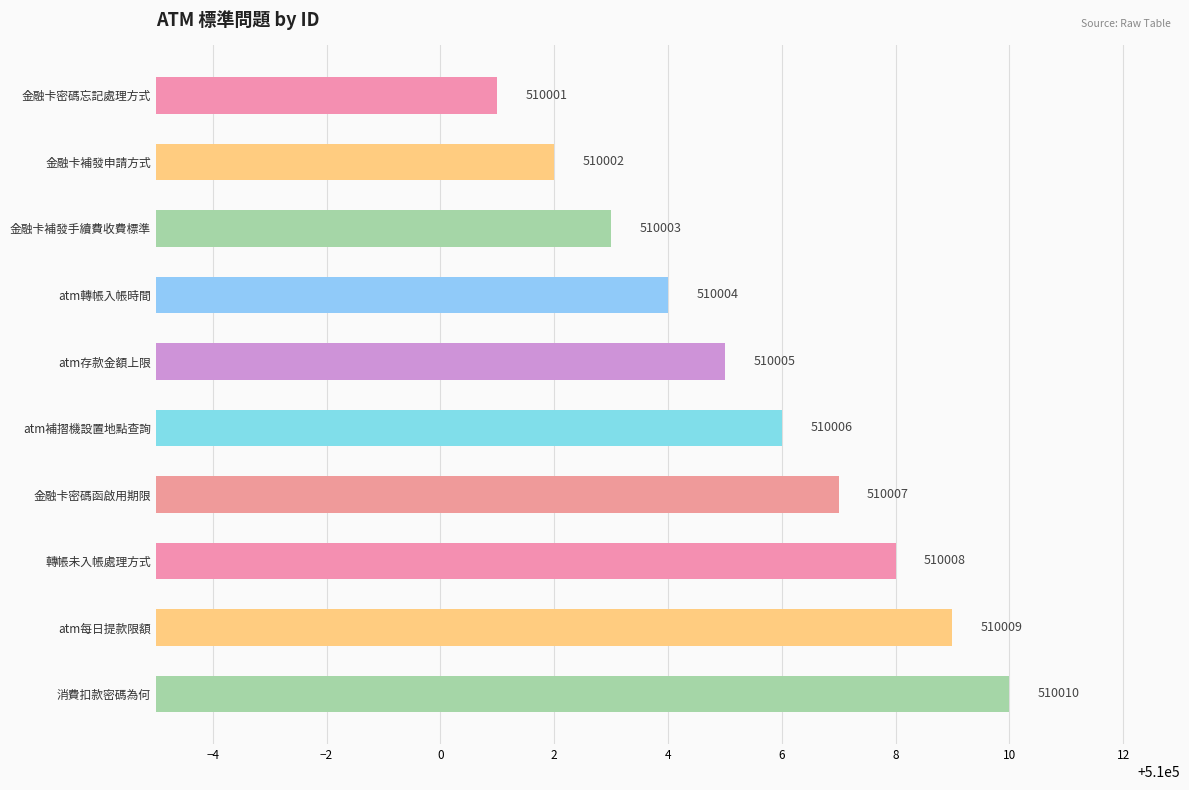

What is the average value?

510006